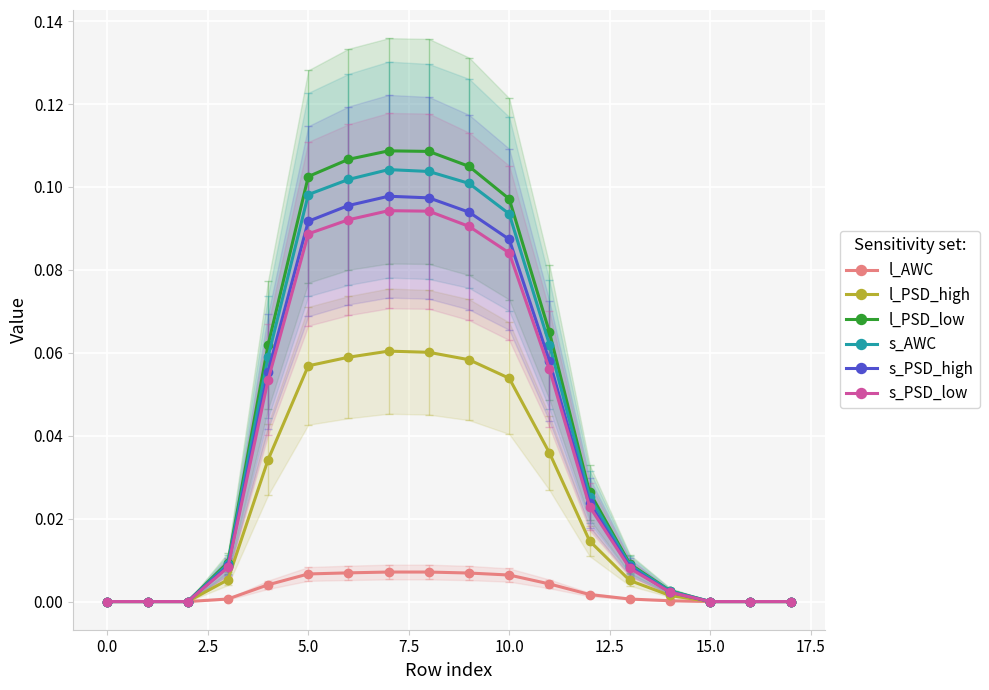

Which series has the widest spread of values?

l_PSD_low